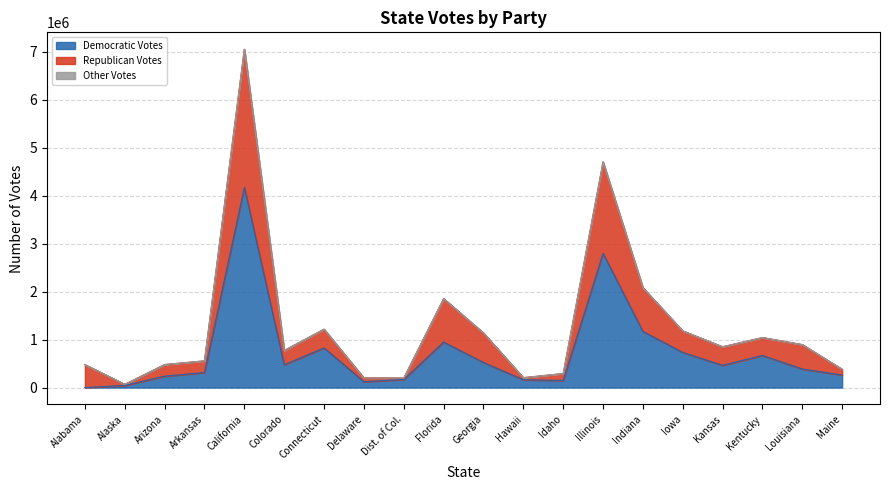

The Republican Votes series shows 1016796 at Colorado. True or false?

False